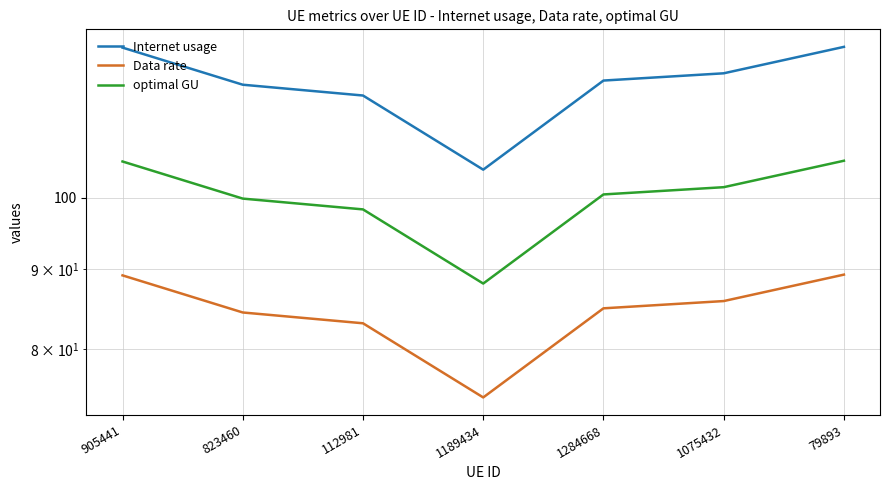

What is the sum of the Data rate values at 79893 and 823460?

173.7